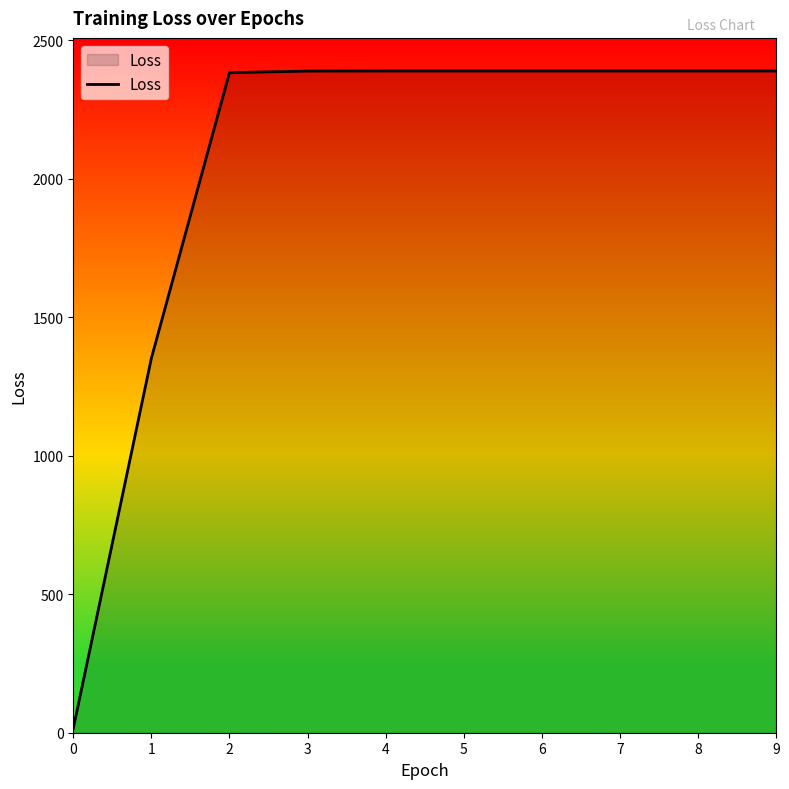

Approximately how many times larger is the value at 1 compared to 2?

0.6